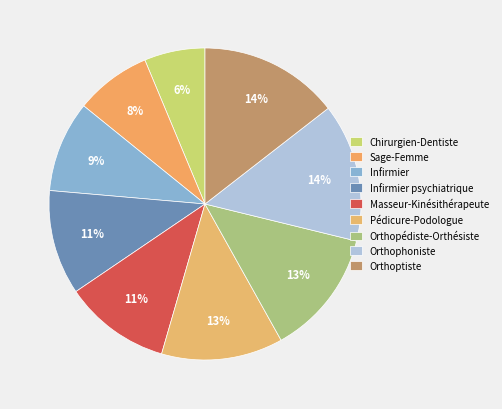

To the nearest percent, what percentage of the pie is Orthoptiste?

14%